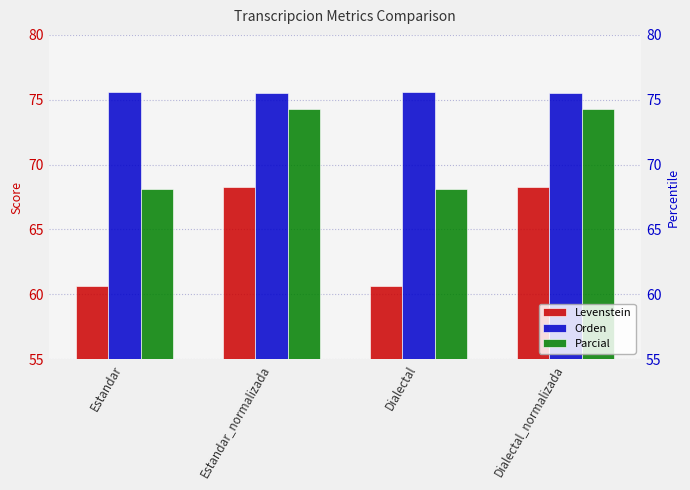

What is the label of the 4th bar from the right?

Estandar